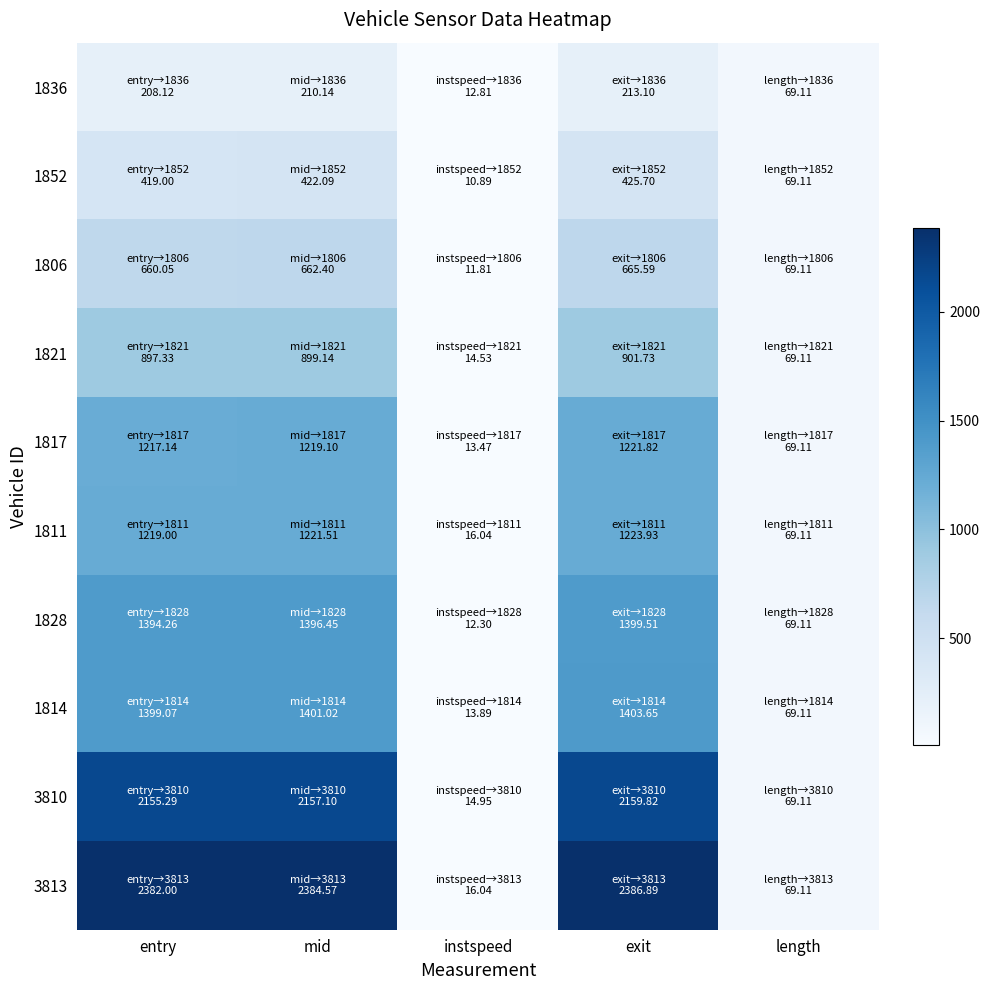

Which label corresponds to the largest value in the chart?

exit